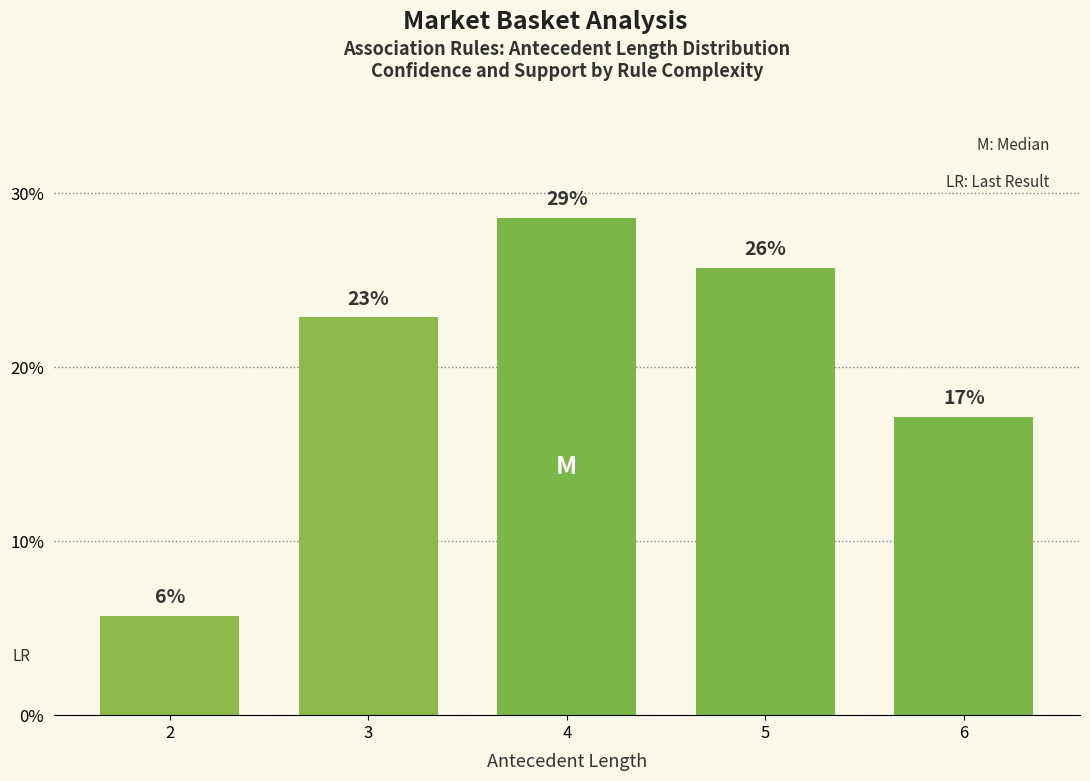

What is the sum of the values at 4 and 6?

45.7